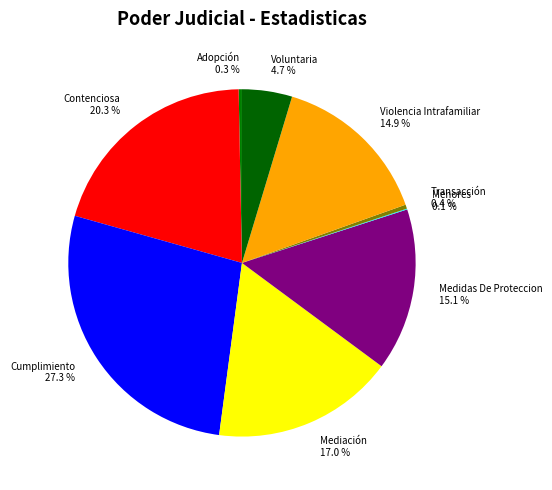

What portion of the pie excludes Medidas De Proteccion?

84.9%